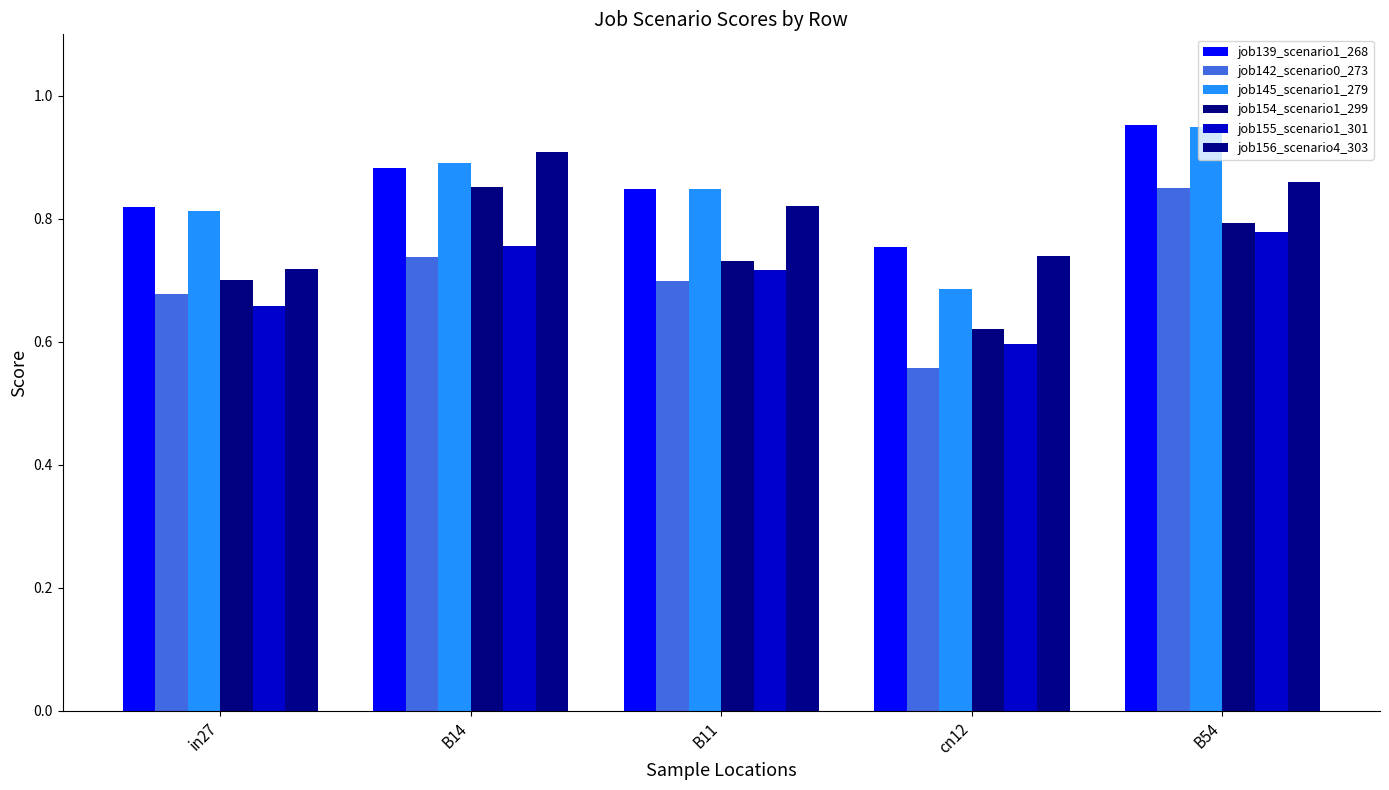

What is the value of the job156_scenario4_303 bar at the 4th from the left?

0.7